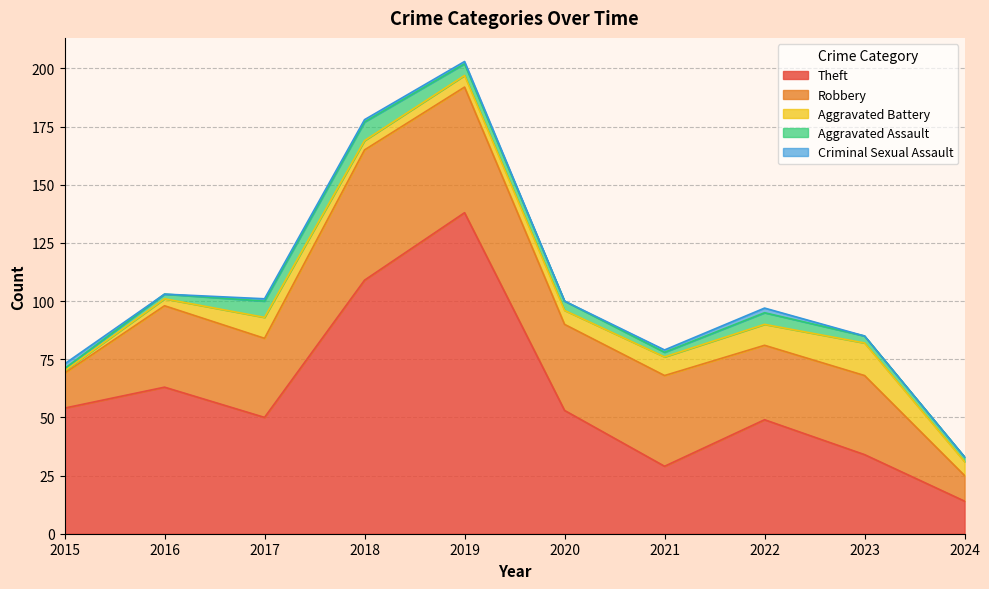

Where is Aggravated Battery nearest to the value 7?

2020